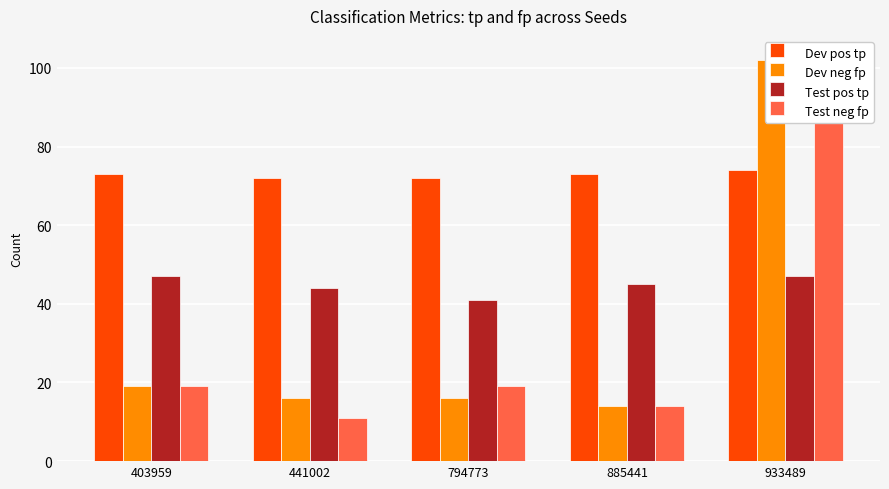

Which has a higher value, 933489 or 403959?

933489